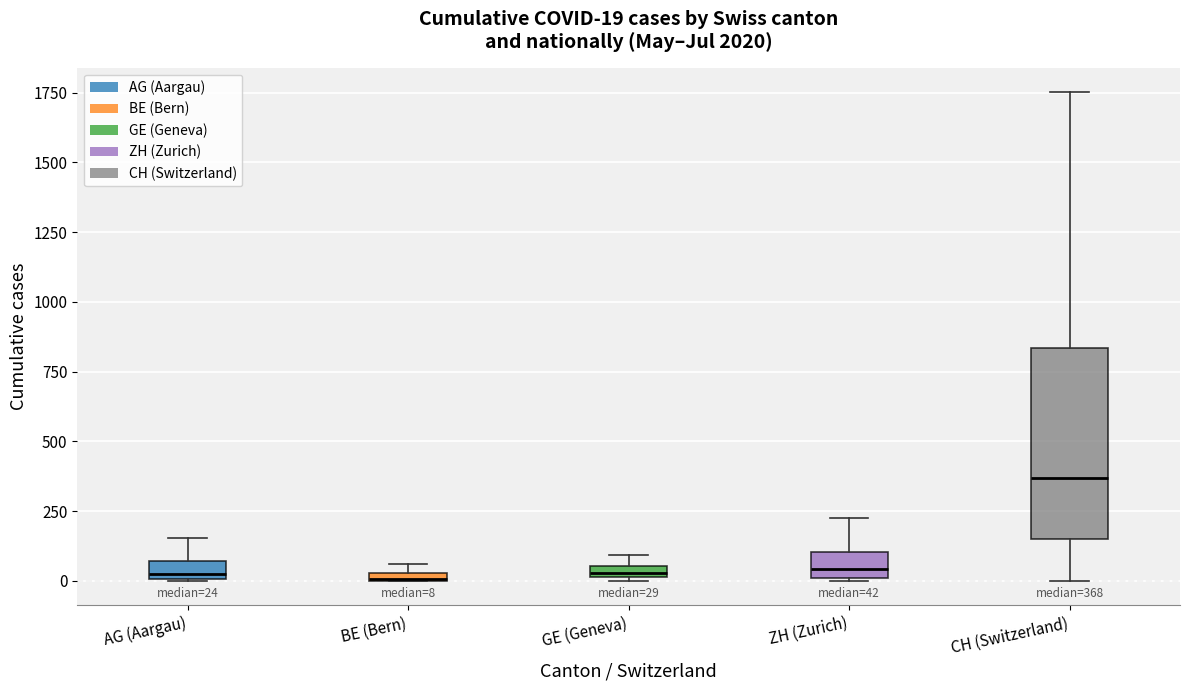

Which box has the highest median line?

CH (Switzerland)